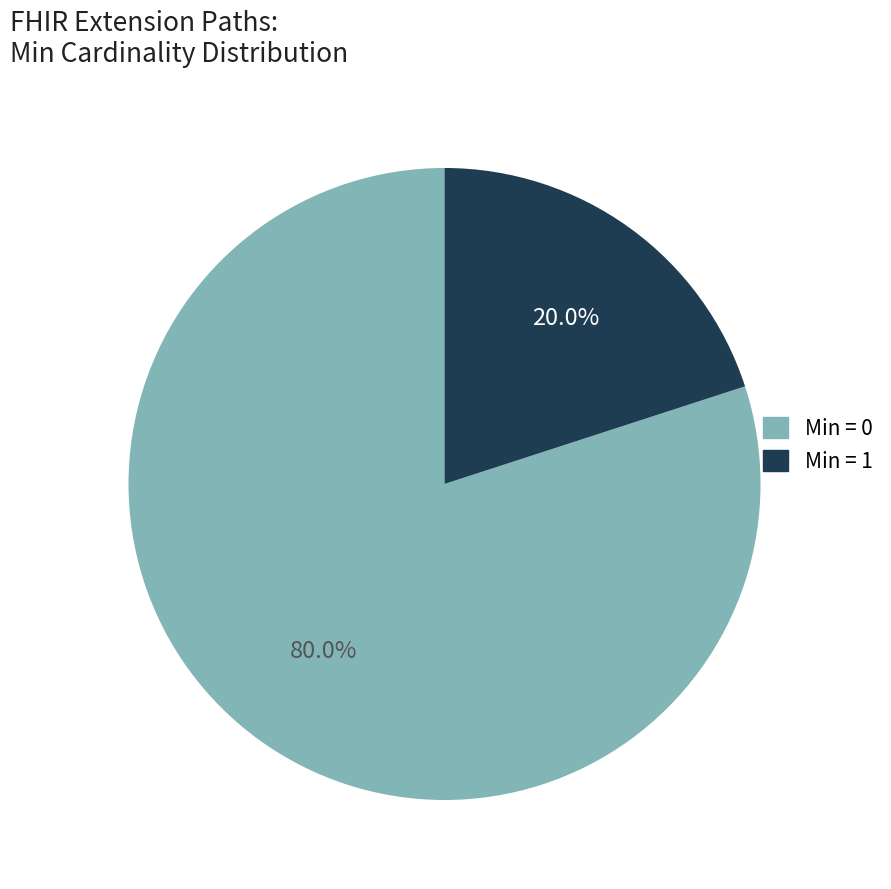

Which slice represents more than half of the pie?

Min = 0